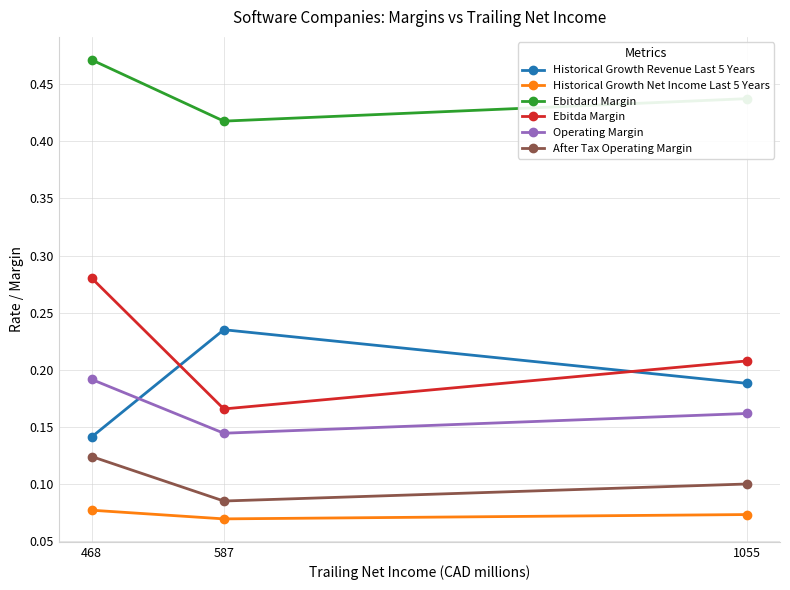

Which series has the widest spread of values?

Ebitda Margin